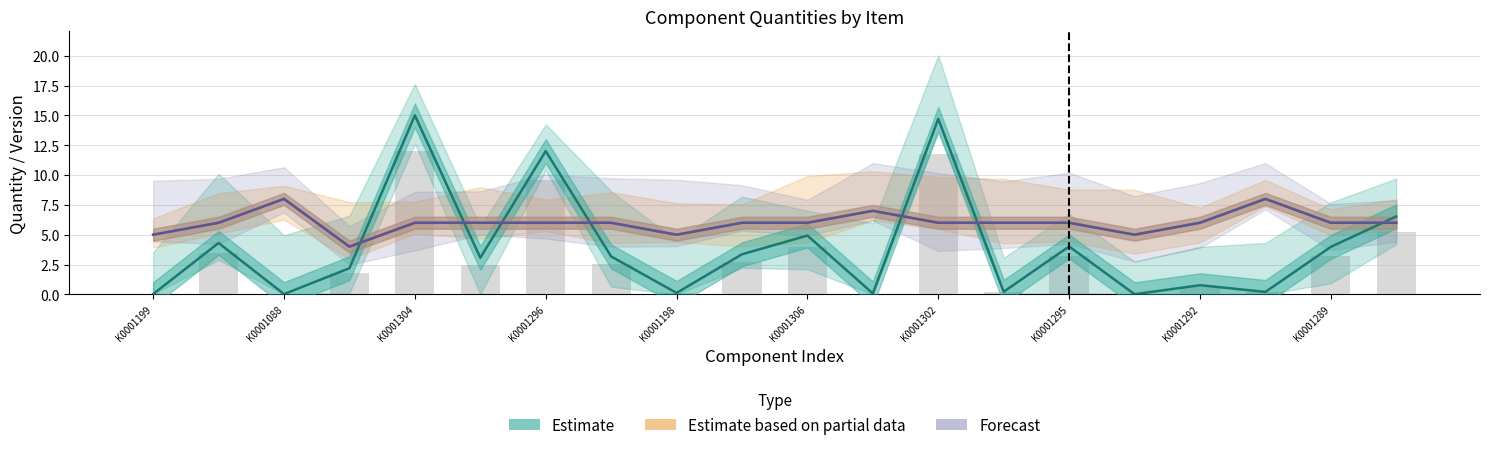

True or false: Estimate based on partial data has a value of 8.4 at K0001289.

False